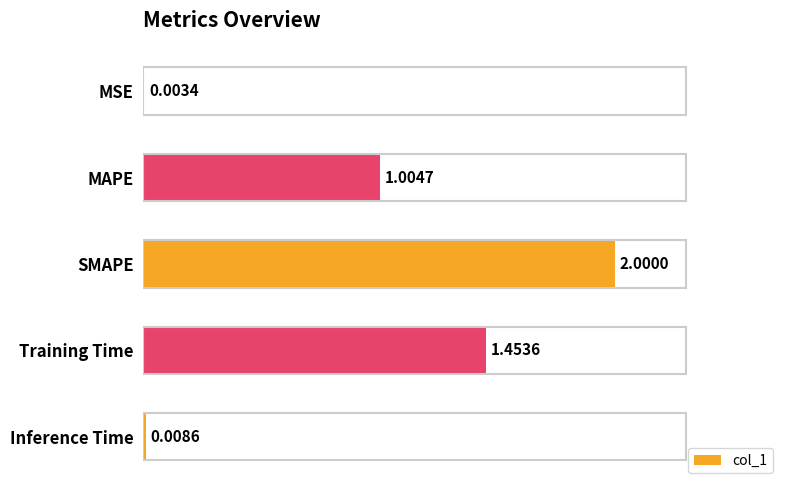

What is the change in value from SMAPE to Inference Time?

-2.0